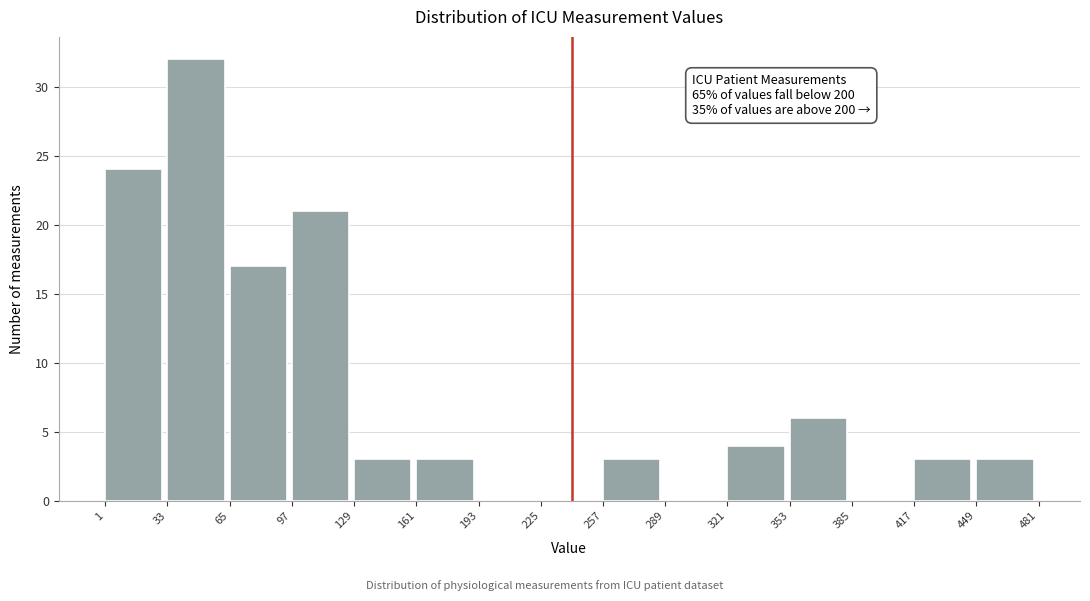

Which range on the x-axis has the tallest bar?

33 to 65